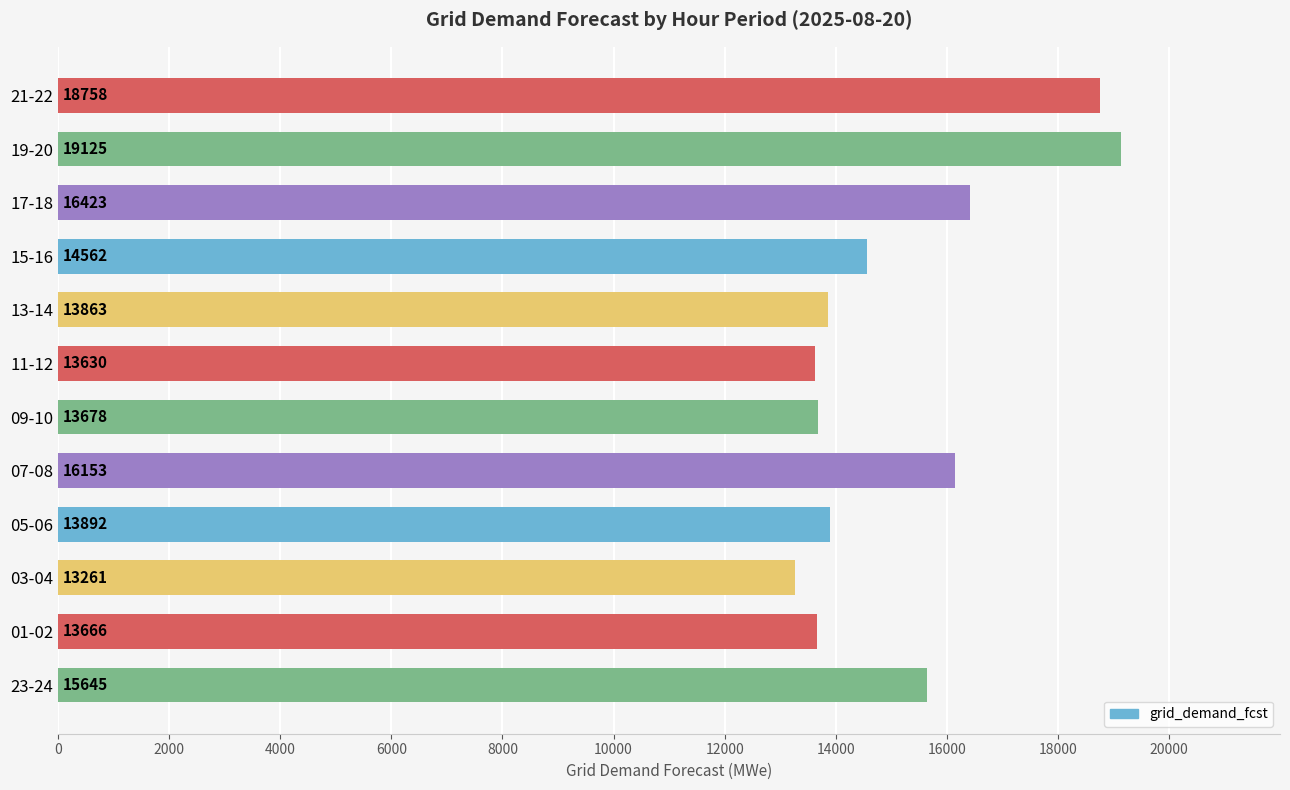

List the labels in order of value, largest first.

19-20, 21-22, 17-18, 07-08, 23-24, 15-16, 05-06, 13-14, 09-10, 01-02, 11-12, 03-04